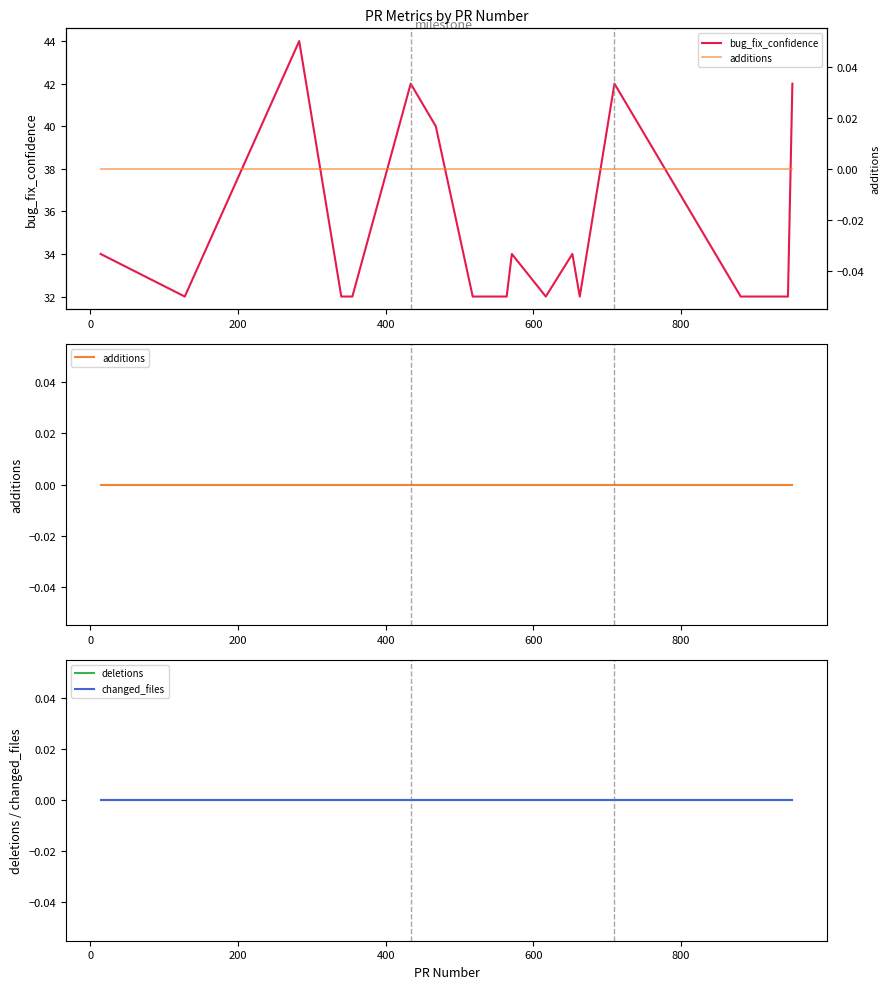

What is the maximum value for bug_fix_confidence?

44